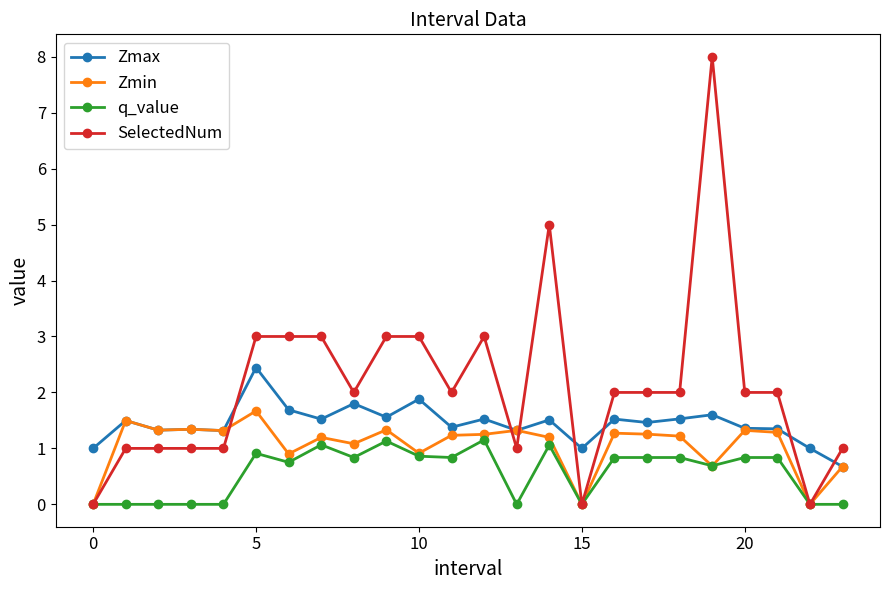

Which series has the widest spread of values?

SelectedNum